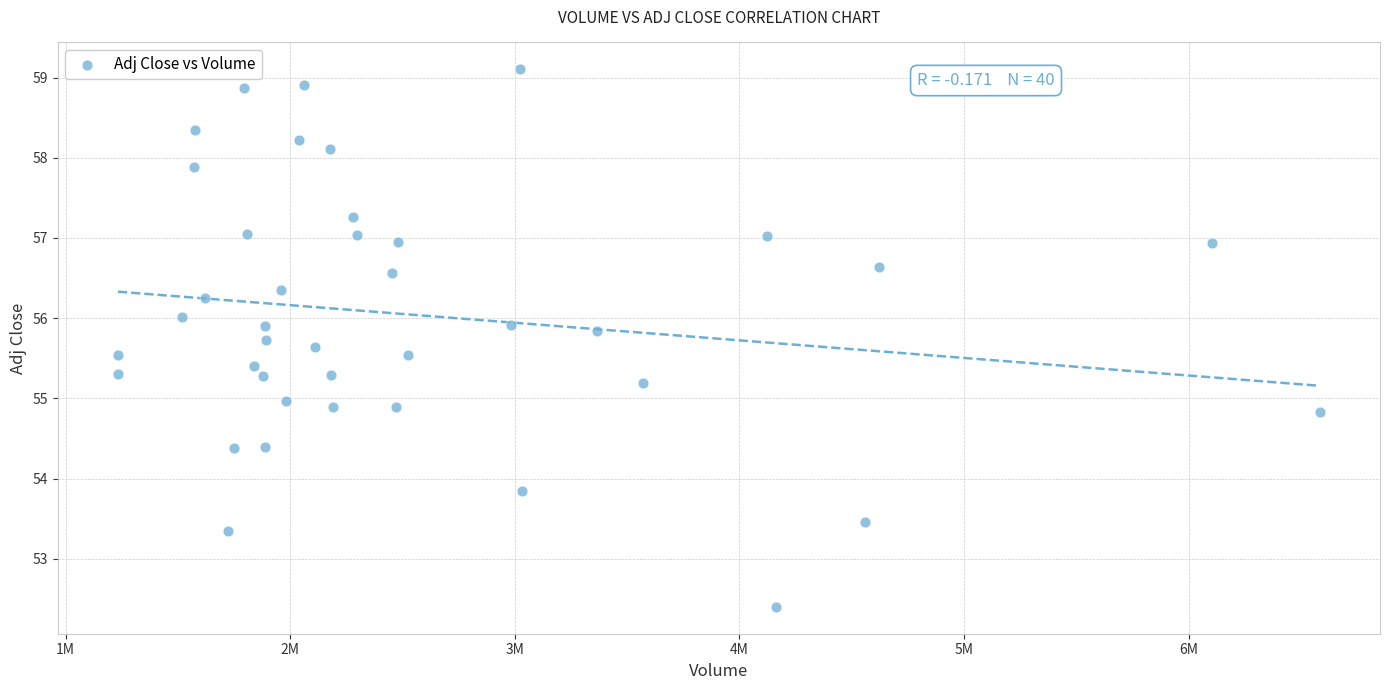

What is the range of Y values (max minus min)?

6.7